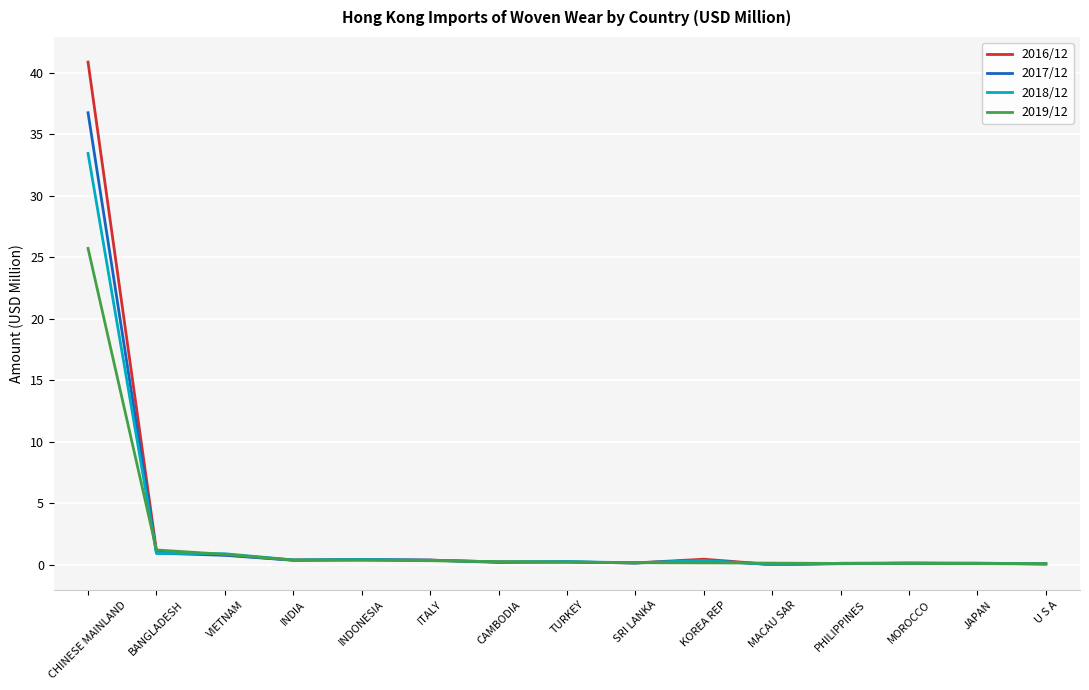

What is the spread (max minus min) of values at BANGLADESH?

0.3